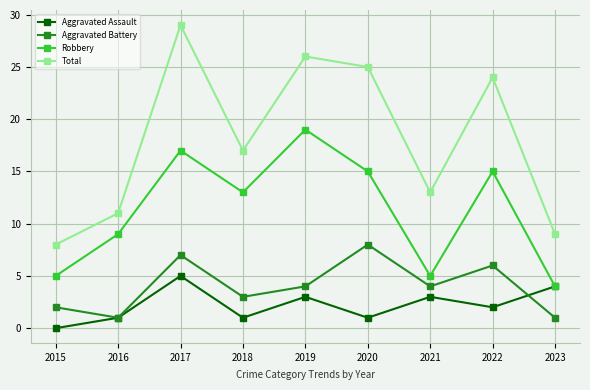

Rank the series by their maximum value, from highest to lowest.

Total, Robbery, Aggravated Battery, Aggravated Assault